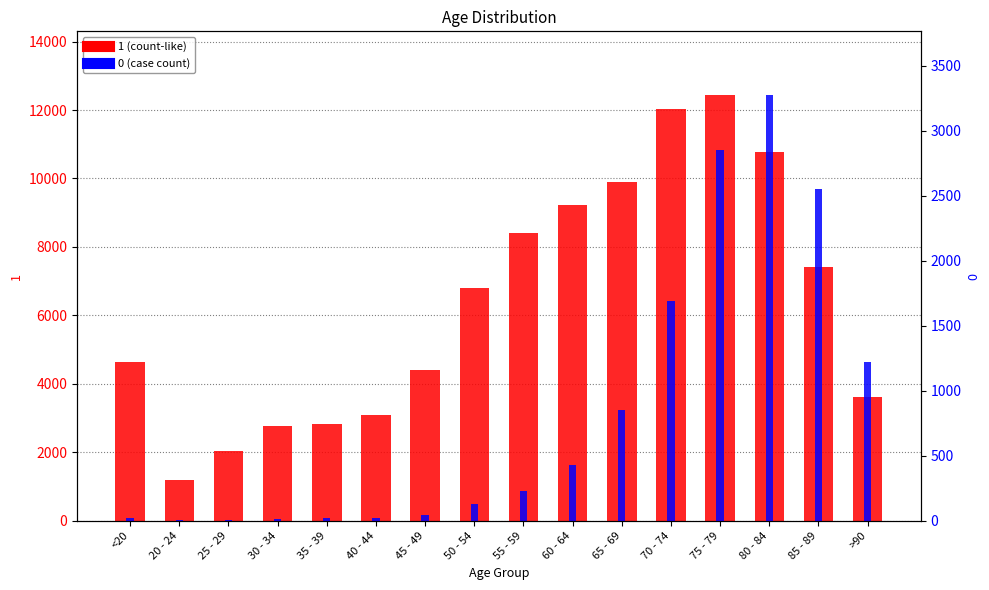

Rank the series at 20 - 24 from highest to lowest value.

1, 0